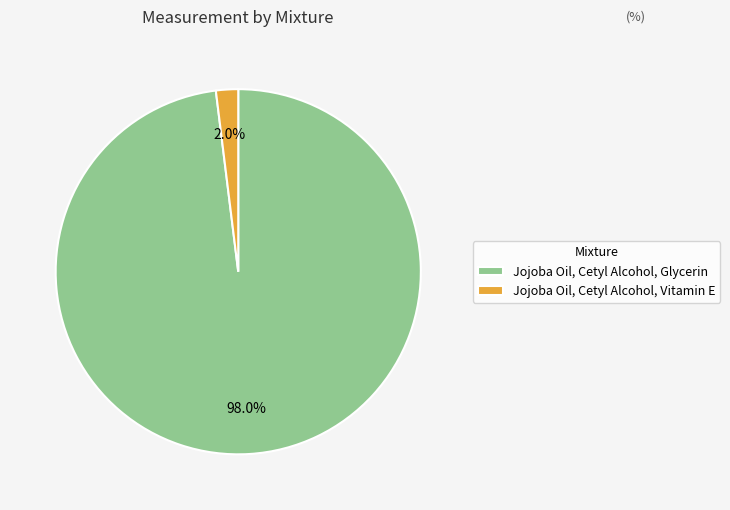

To the nearest percent, what is the difference between the largest and smallest slice percentages?

96%